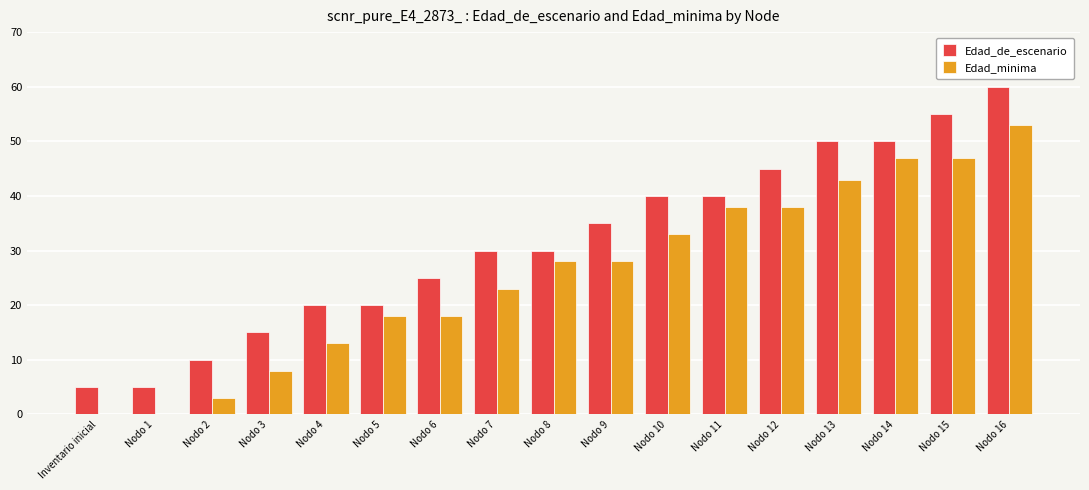

How many groups of bars are there?

17